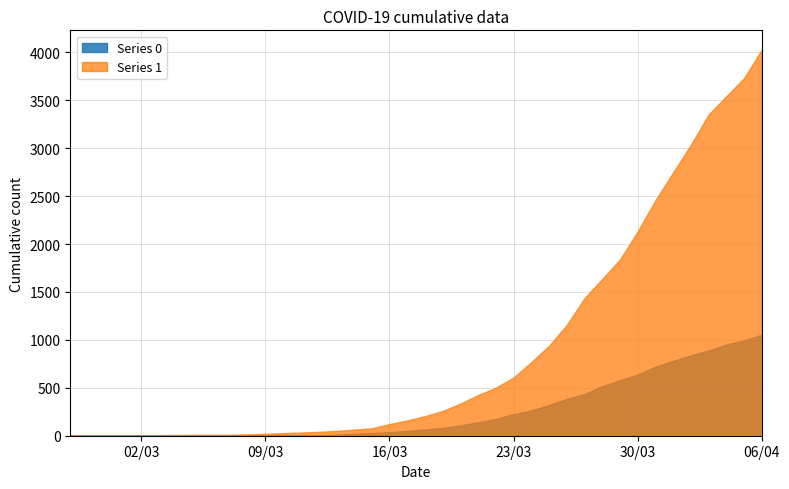

What is the maximum value shown in the chart?

4028